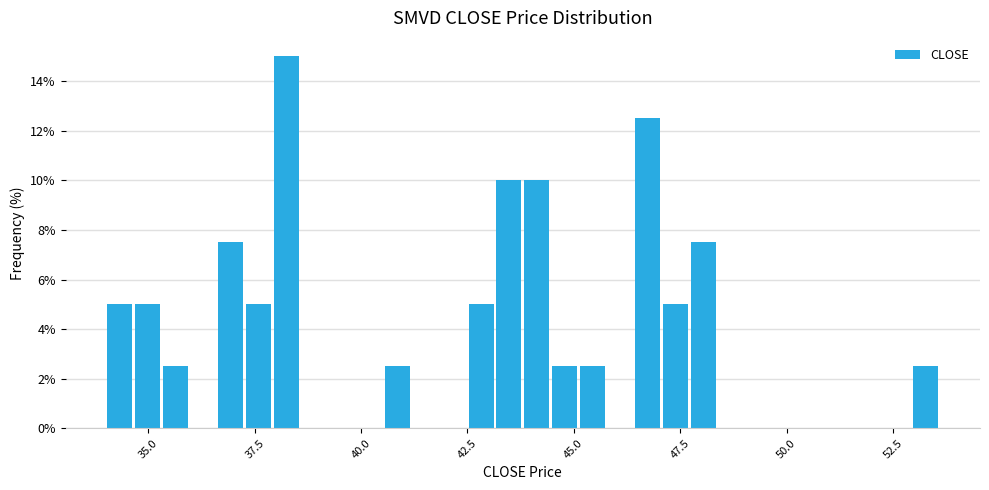

Around what value on the x-axis is the tallest bar? Give the approximate position of its centre, as read against the axis.

38.0